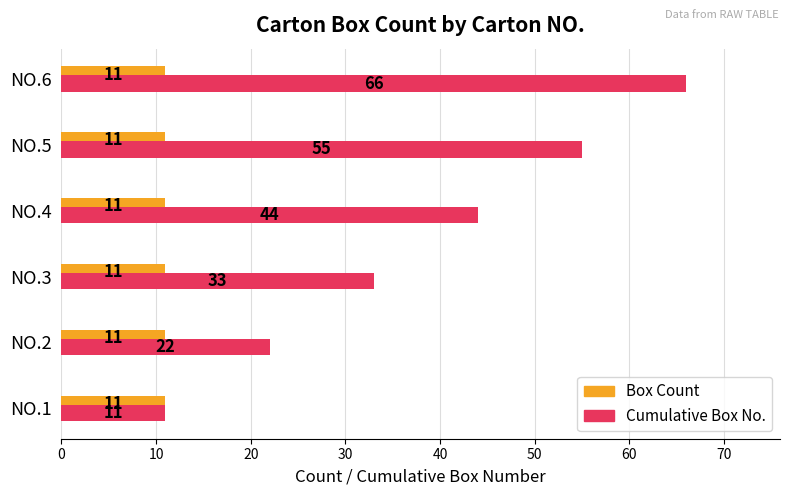

What are all the series names shown in the legend?

Box Count, Cumulative Box No.